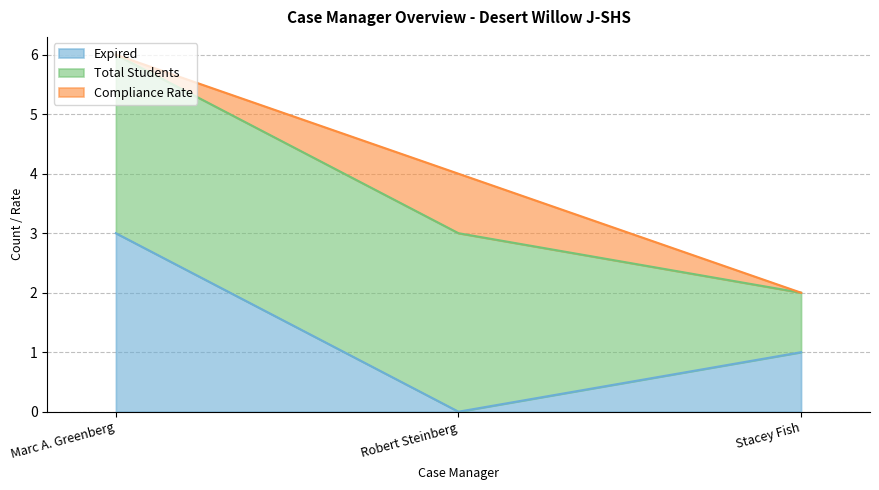

Reading right to left, transcribe all the data shown in this chart.

Expired: 1	0	3
Total Students: 1	3	3
Compliance Rate: 0	1	0